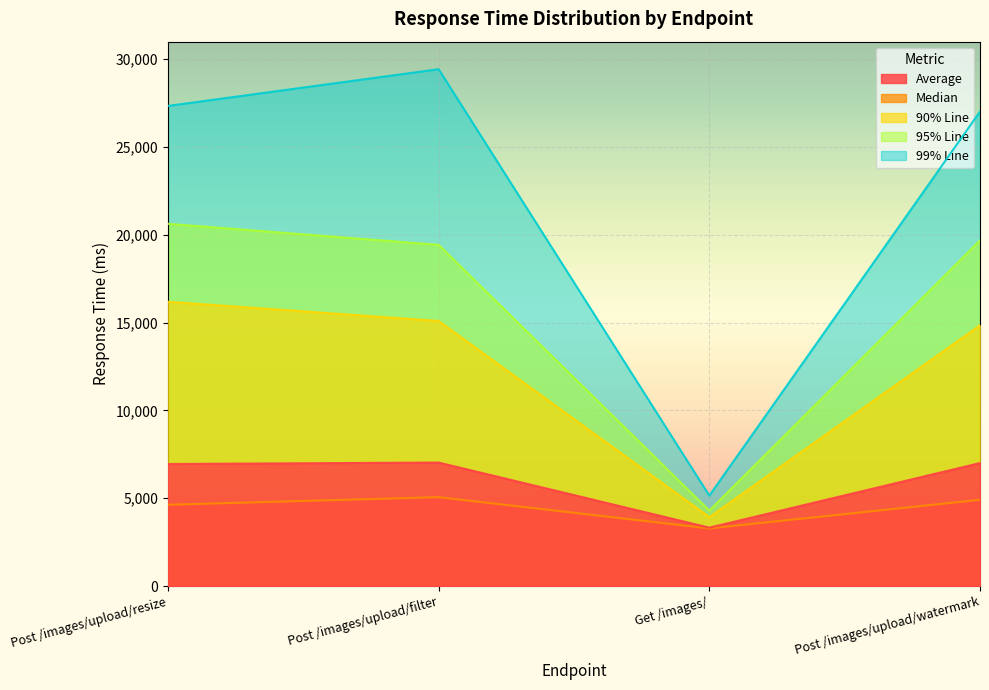

How many values in the Average series exceed 7003?

1